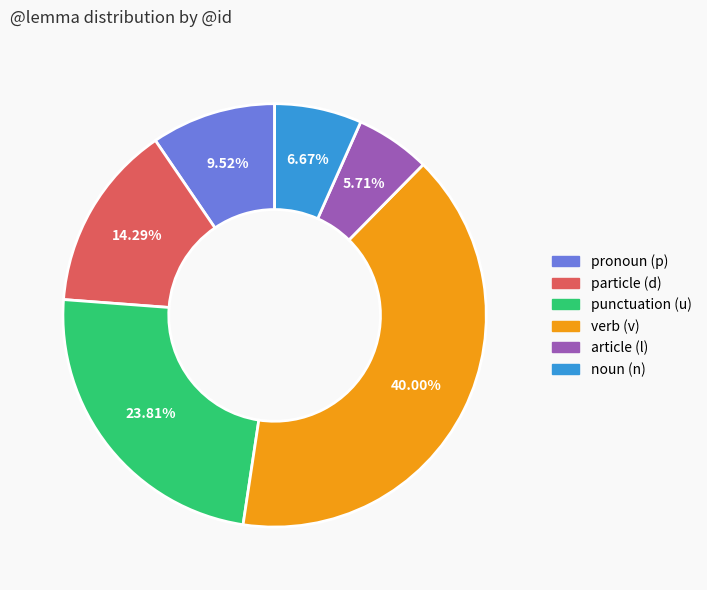

To the nearest percent, what is the average slice percentage?

17%